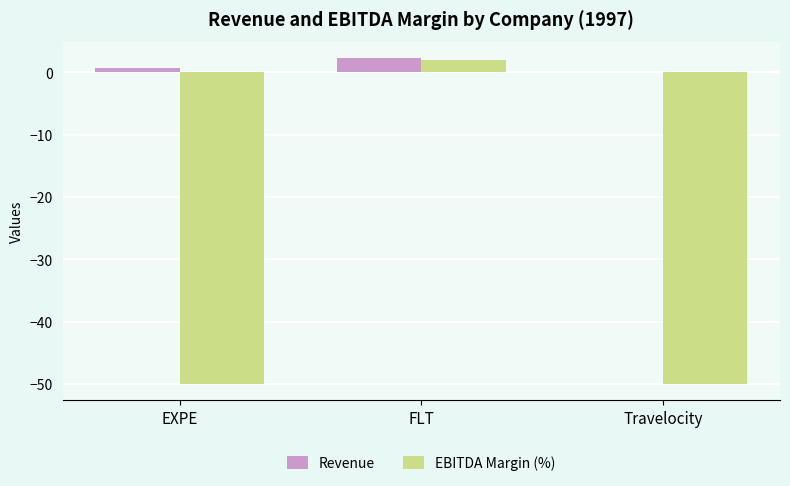

Which series changed the most between FLT and Travelocity?

EBITDA Margin (%)